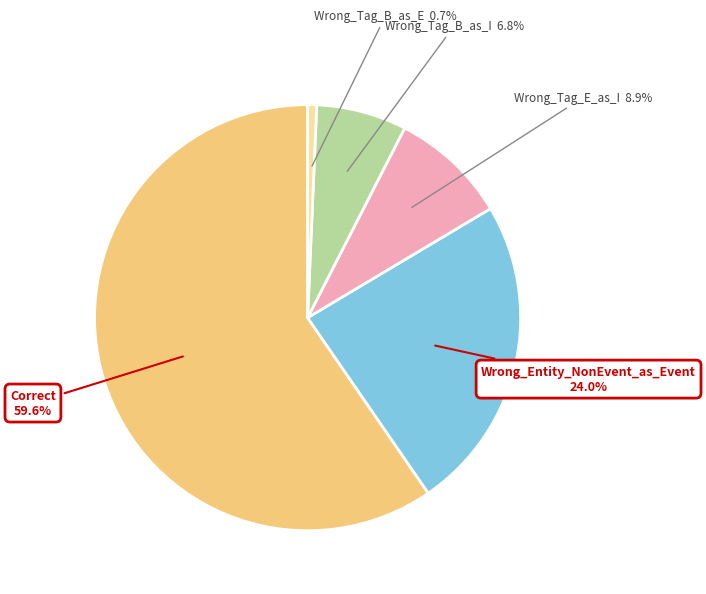

Is there any slice that represents more than half of the pie?

Yes